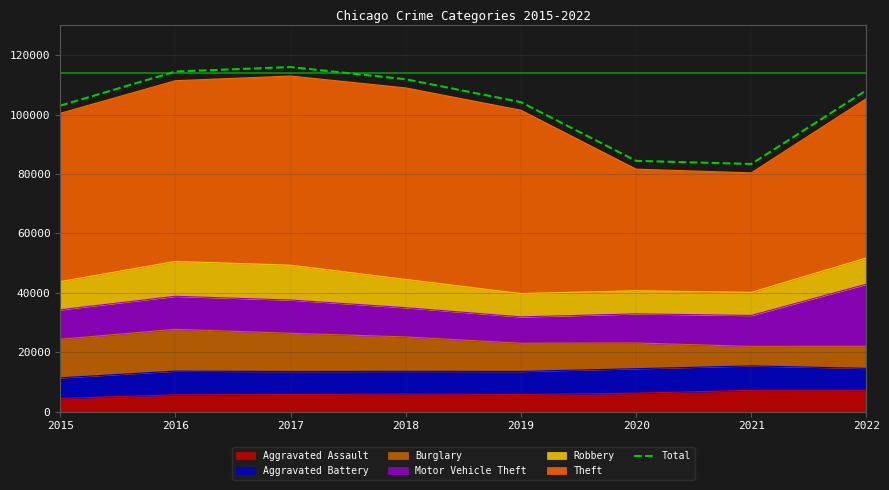

What is the change in value from 2015 to 2022?

+5200